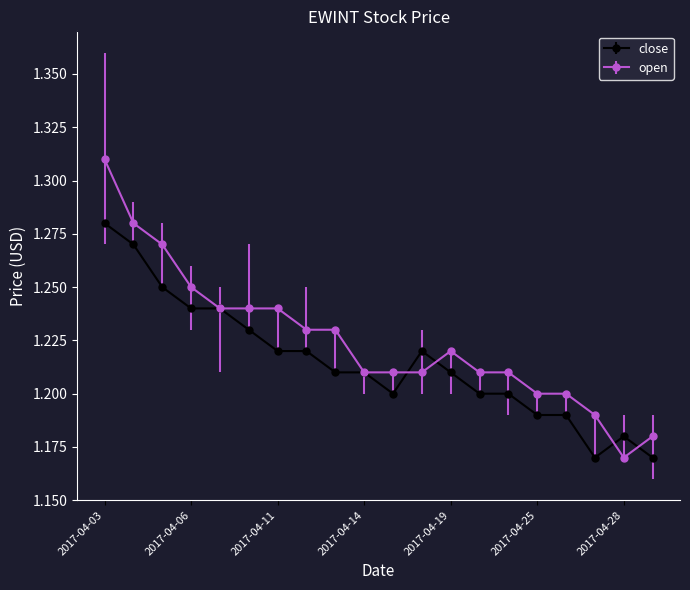

List the series in order of their peak value, lowest first.

close, open